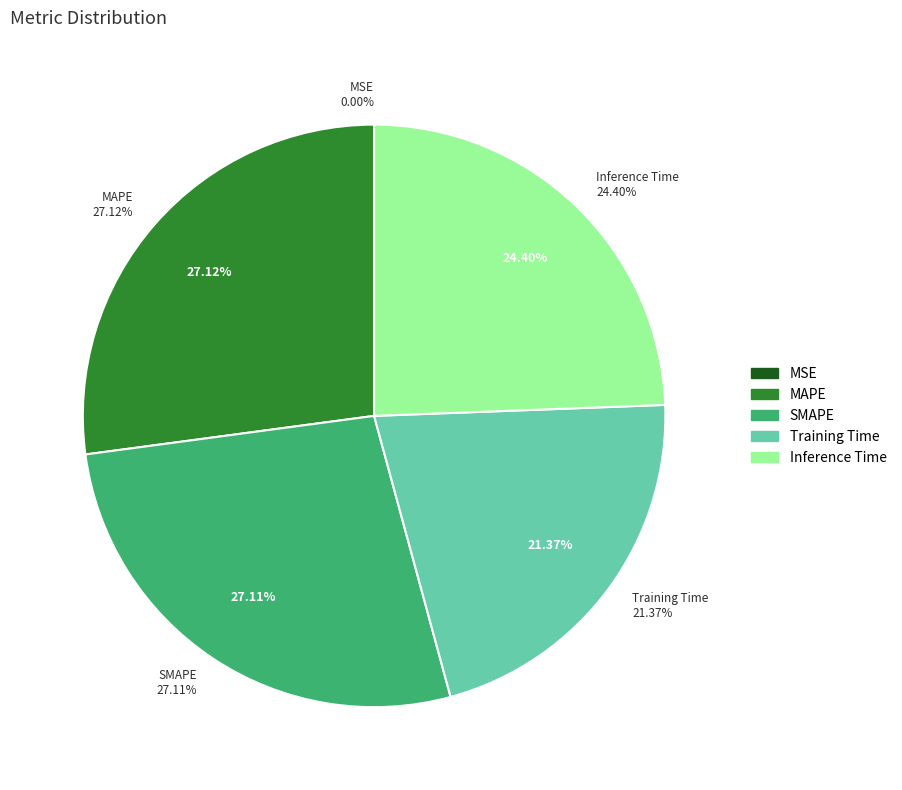

Does any single category account for the majority?

No